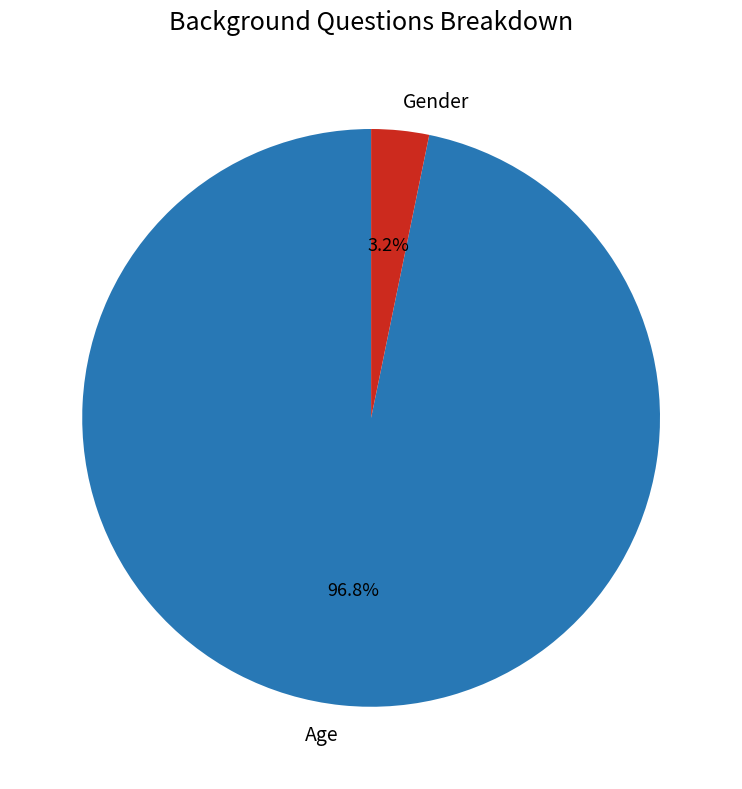

How many slices are in this pie chart?

2